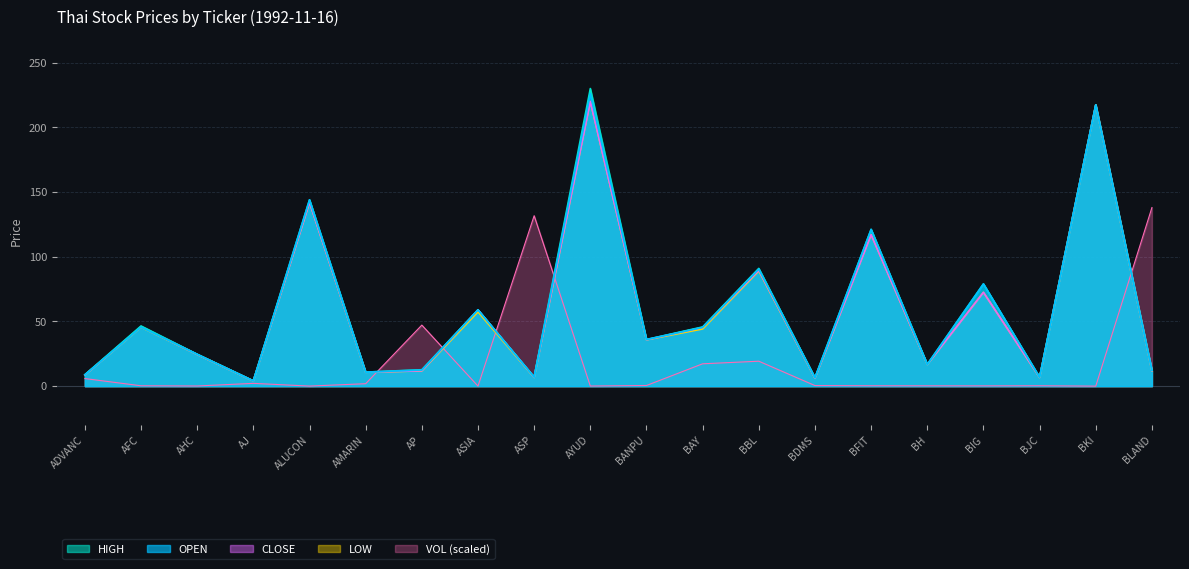

True or false: CLOSE has a value of 24.5 at AHC.

True